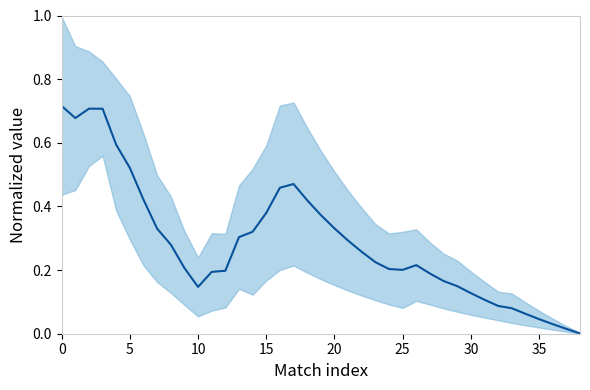

Does the chart display data point markers on the line(s)?

No